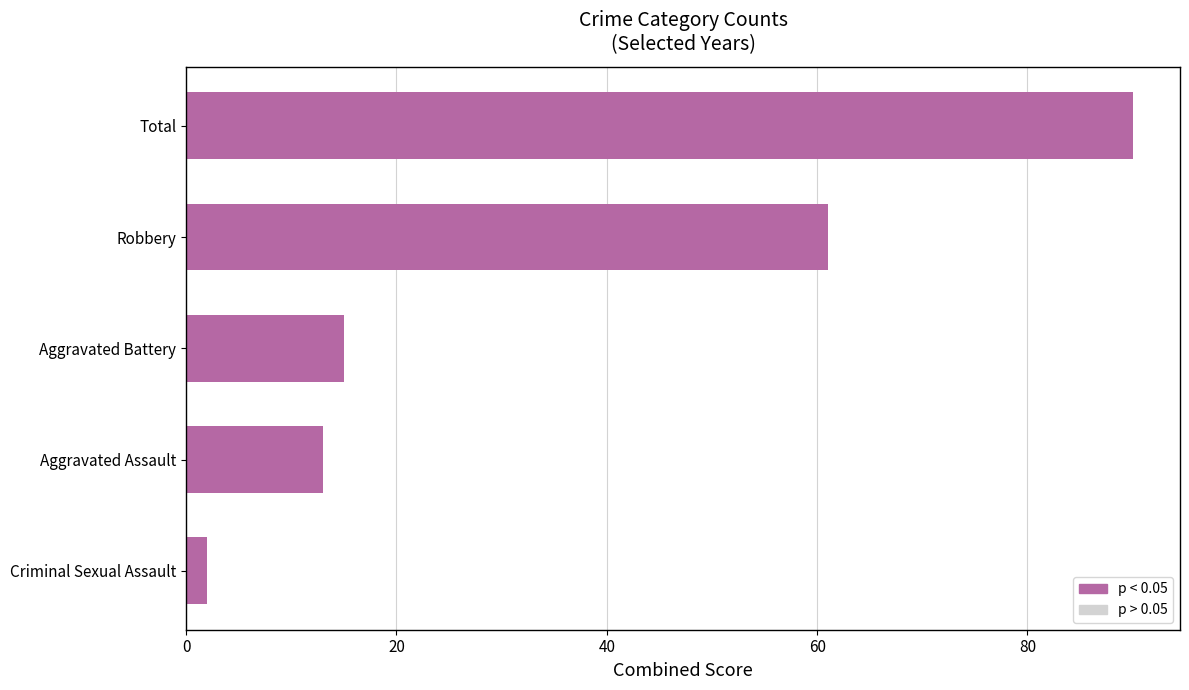

Are the bars grouped side by side (vs. stacked)?

No